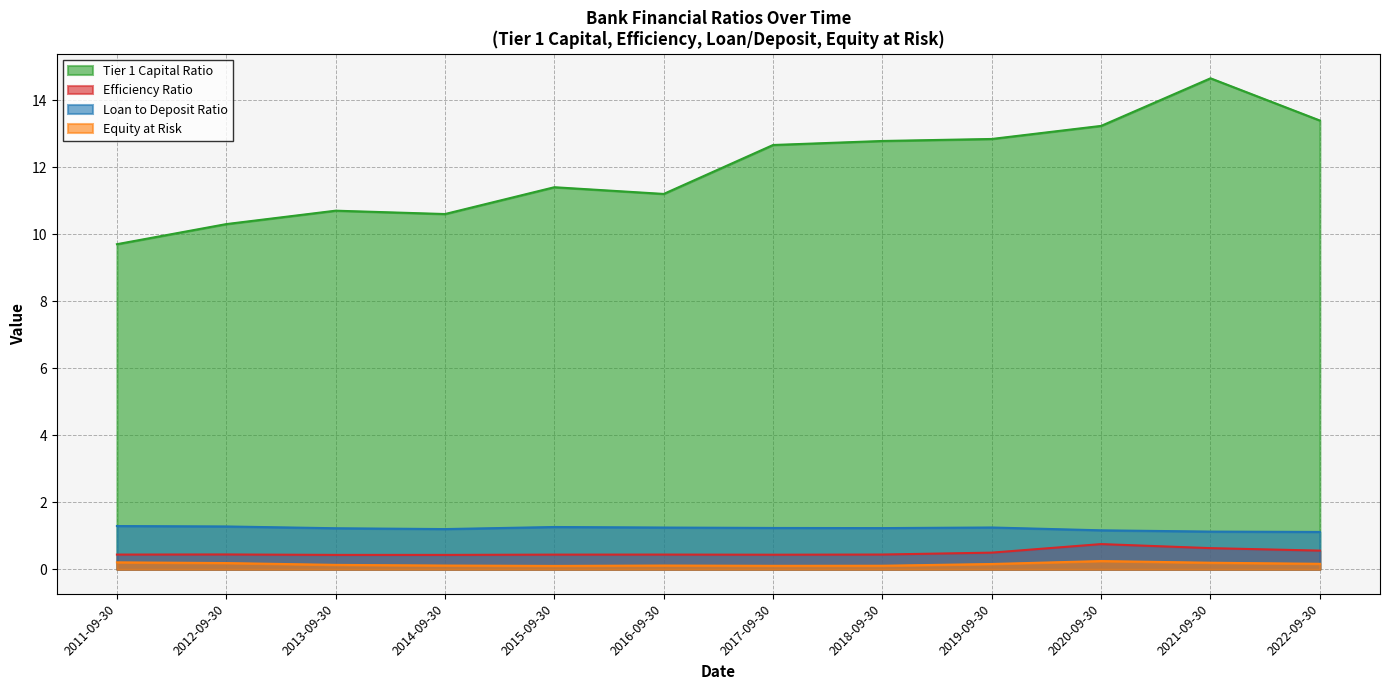

True or false: Equity at Risk and Loan to Deposit Ratio cross at least once.

False